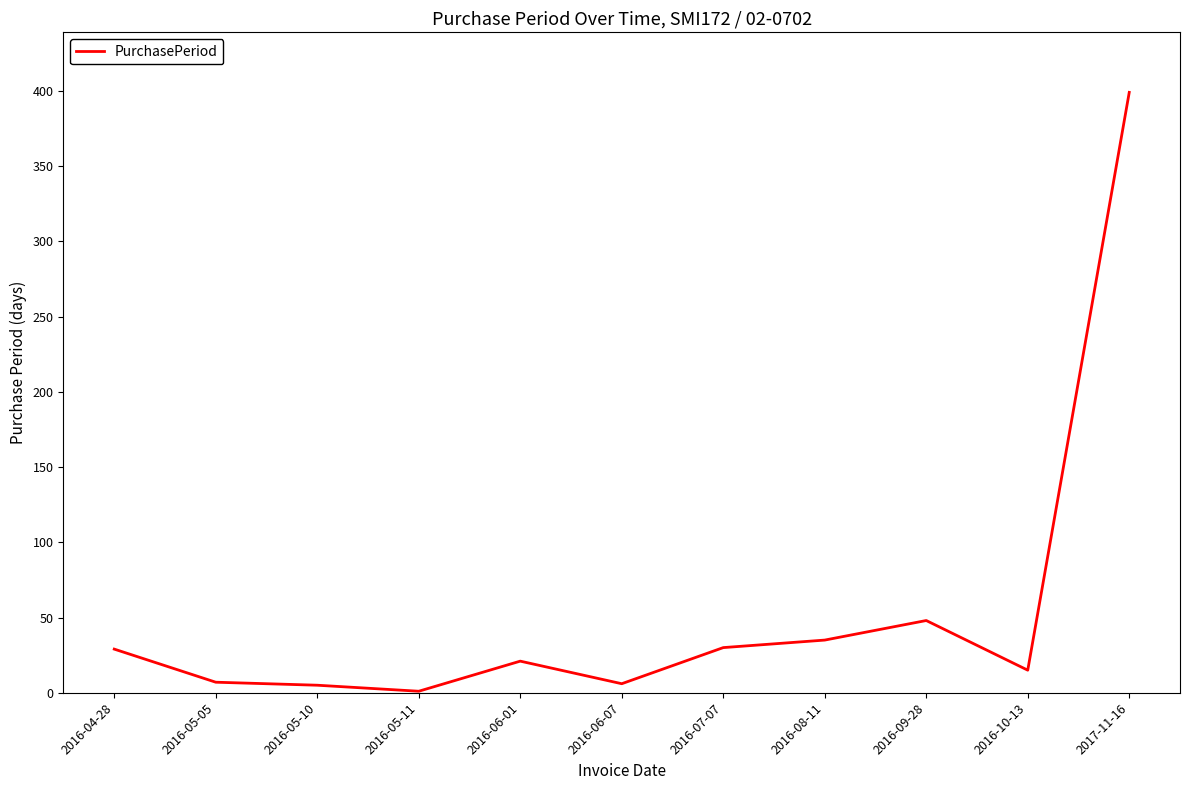

The chart shows a value of 6 at 2016-04-28. True or false?

False